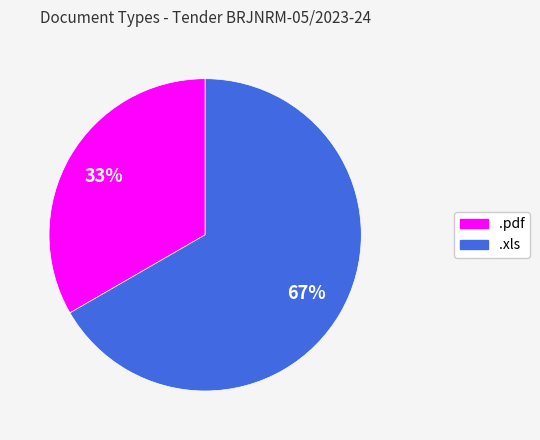

To the nearest percent, what percentage of the pie is .xls?

67%